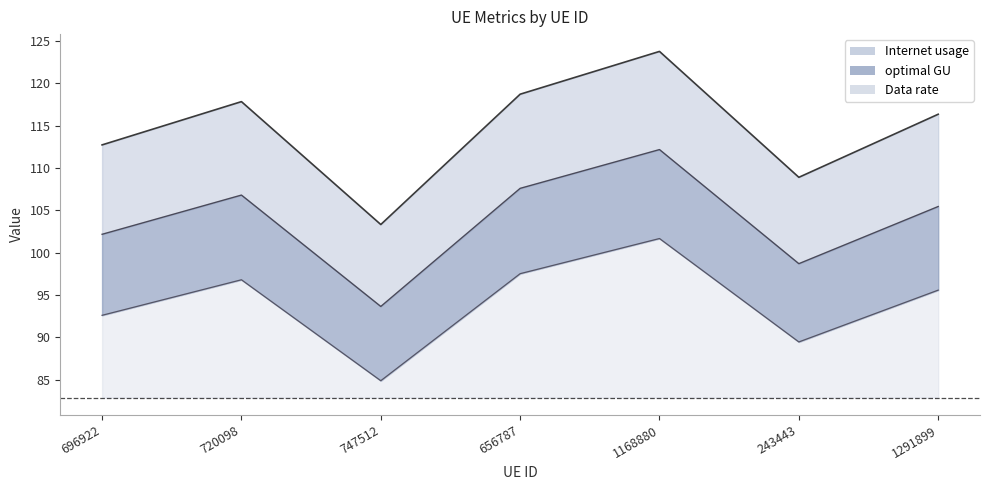

What is the label of the 7th point from the left?

1291899